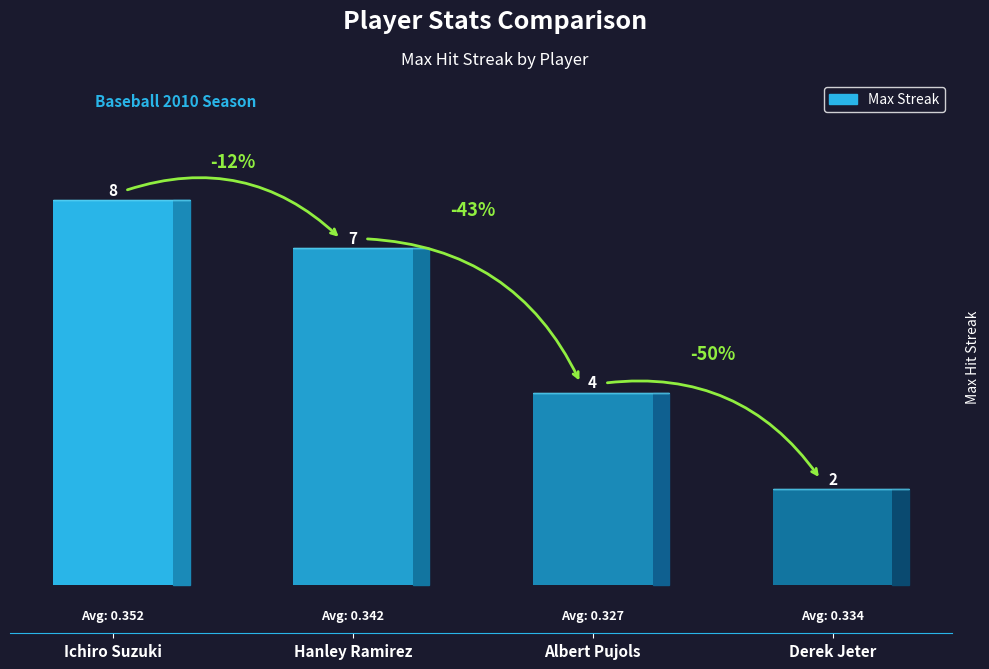

Which label corresponds to the largest value in the chart?

Ichiro Suzuki